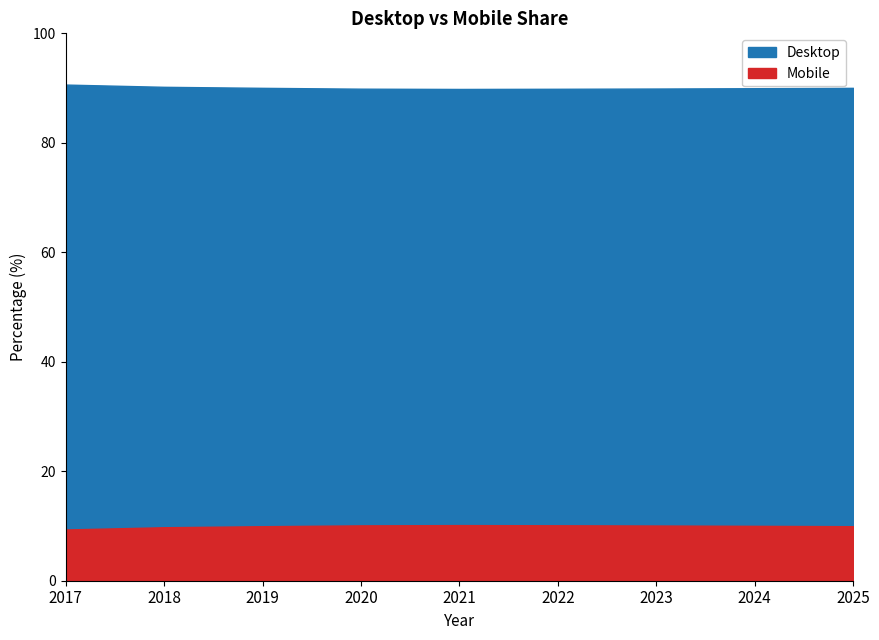

At 2018, list the series in order from smallest to largest.

Mobile, Desktop